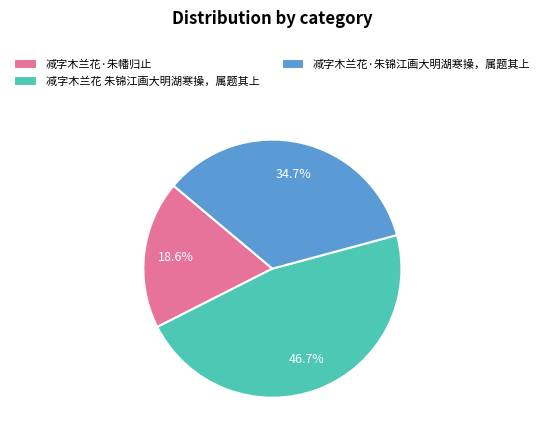

True or false: 减字木兰花·朱锦江画大明湖寒操，属题其上 accounts for 35% of the total.

True